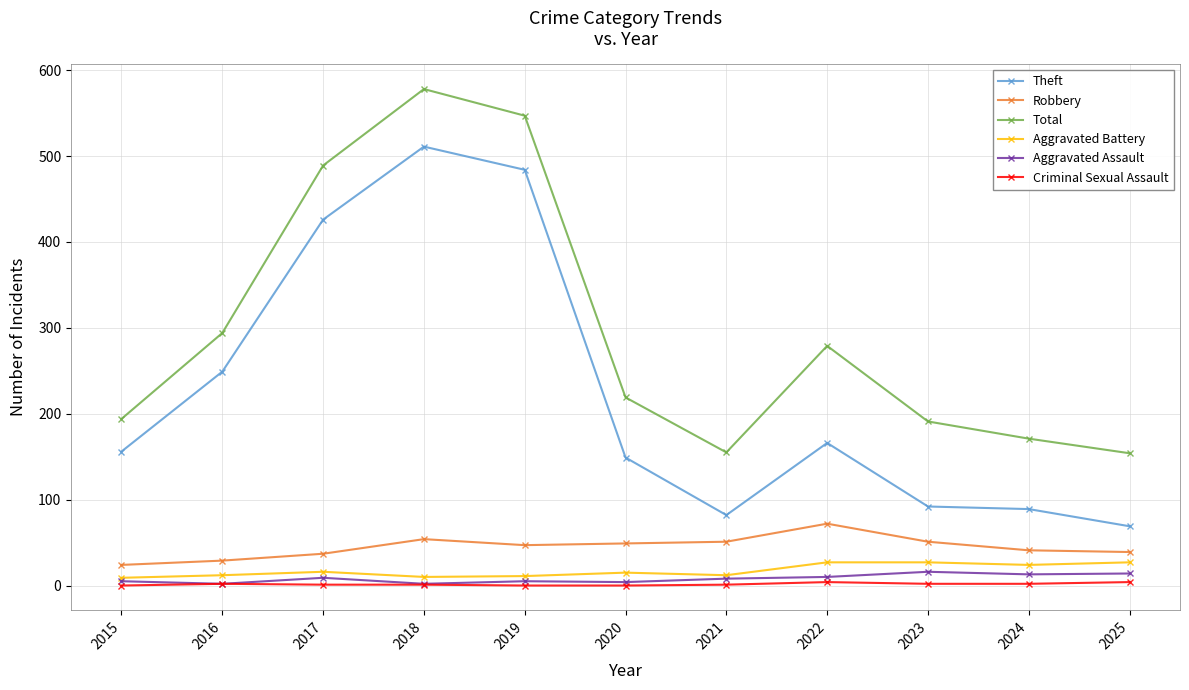

The Robbery series shows 41 at 2024. True or false?

True